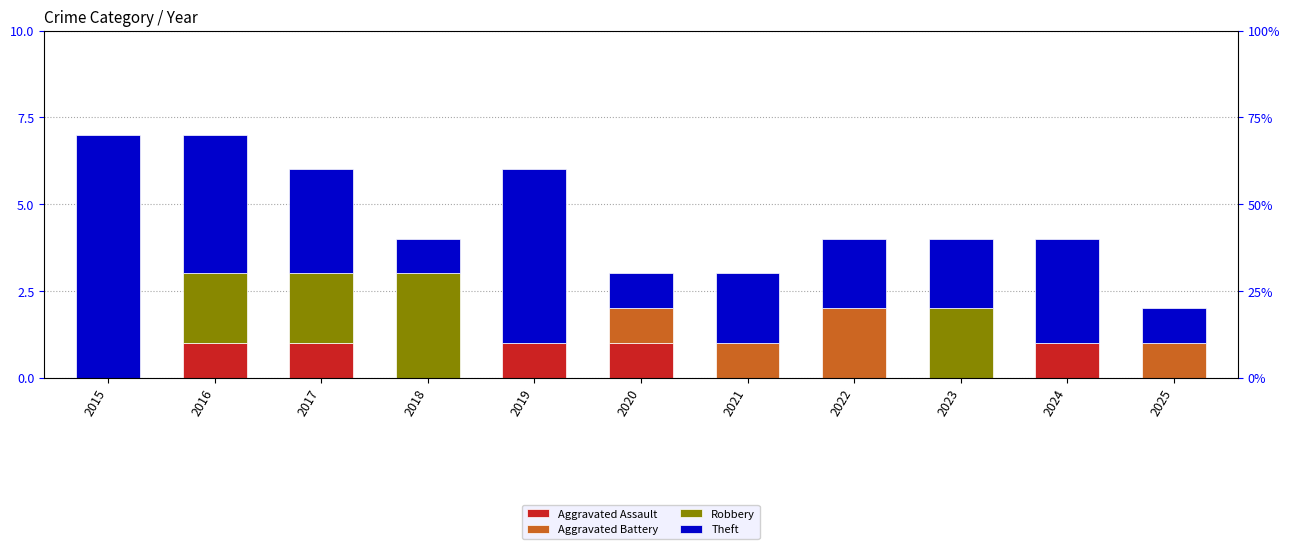

Reading left to right, list all the values displayed in this chart.

Aggravated Assault: 2015=0	2016=1	2017=1	2018=0	2019=1	2020=1	2021=0	2022=0	2023=0	2024=1	2025=0
Aggravated Battery: 2015=0	2016=0	2017=0	2018=0	2019=0	2020=1	2021=1	2022=2	2023=0	2024=0	2025=1
Robbery: 2015=0	2016=2	2017=2	2018=3	2019=0	2020=0	2021=0	2022=0	2023=2	2024=0	2025=0
Theft: 2015=7	2016=4	2017=3	2018=1	2019=5	2020=1	2021=2	2022=2	2023=2	2024=3	2025=1